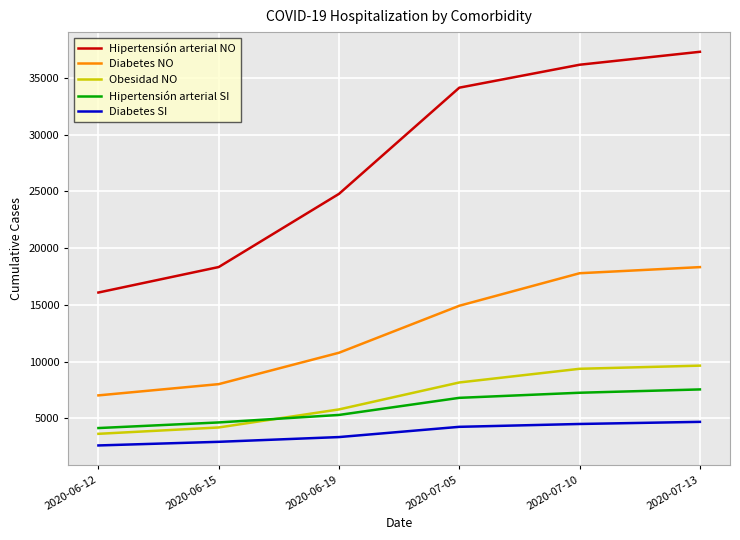

Is this an area chart (filled region under the line)?

No